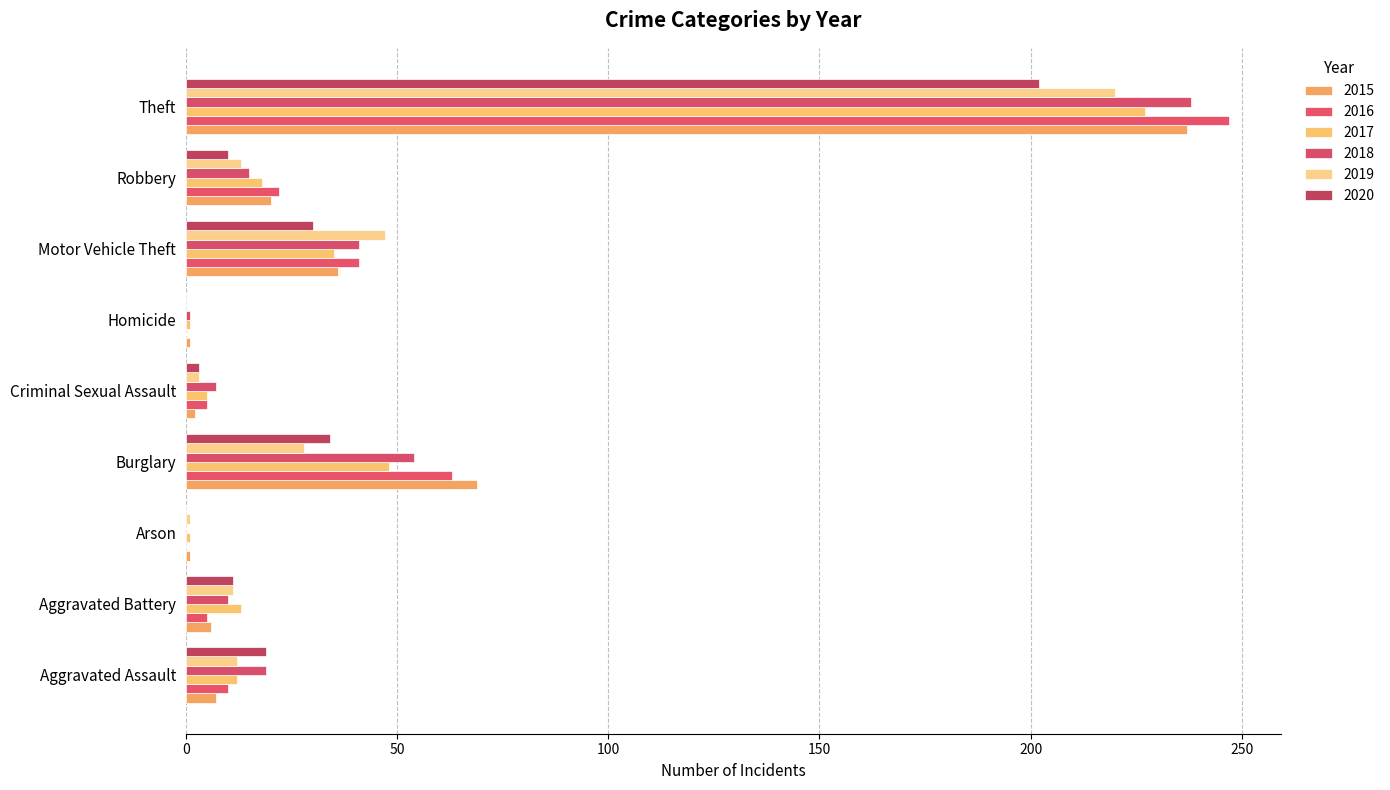

Count the number of data series in this chart.

6